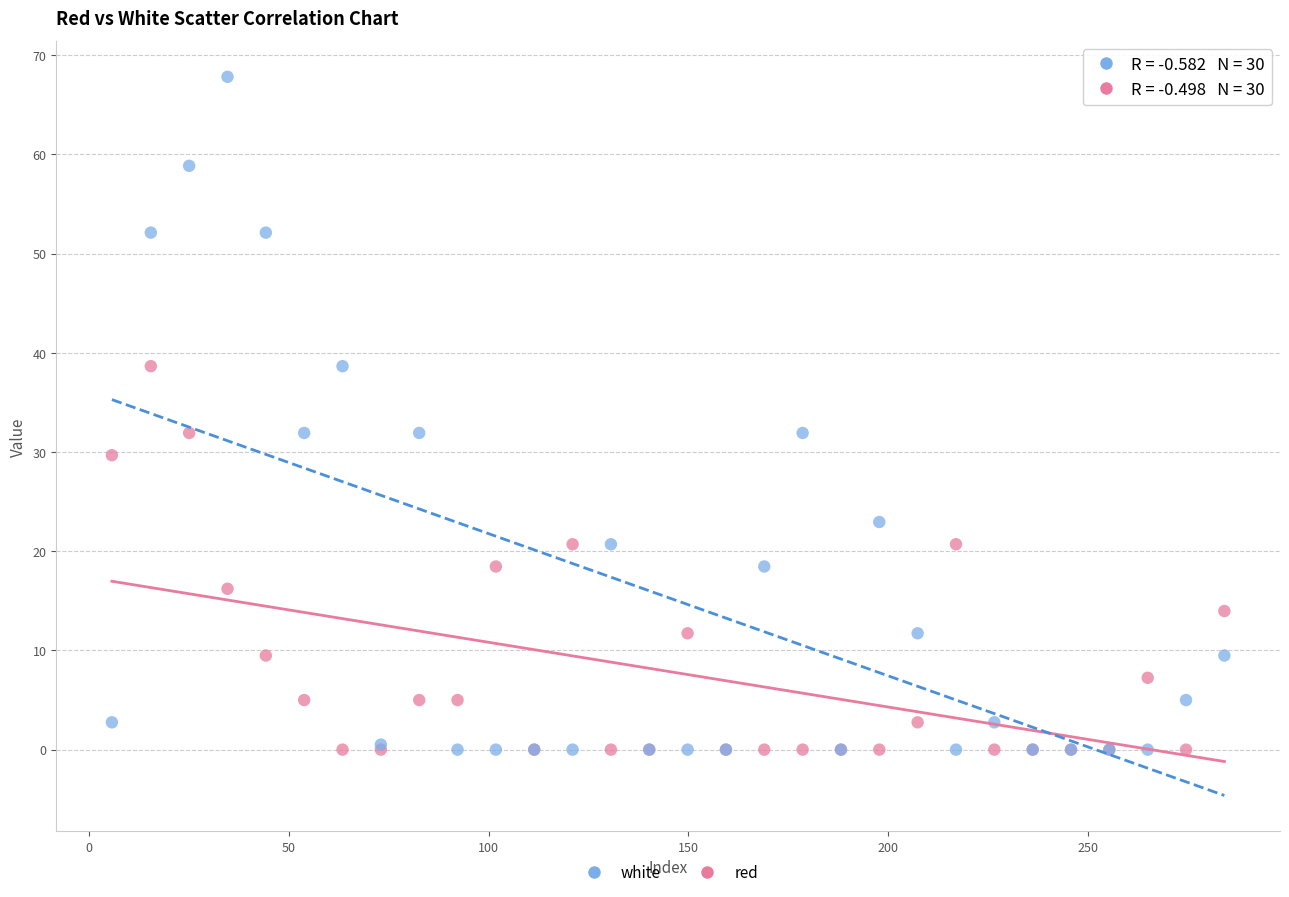

Which series has the largest Y range (max minus min)?

white